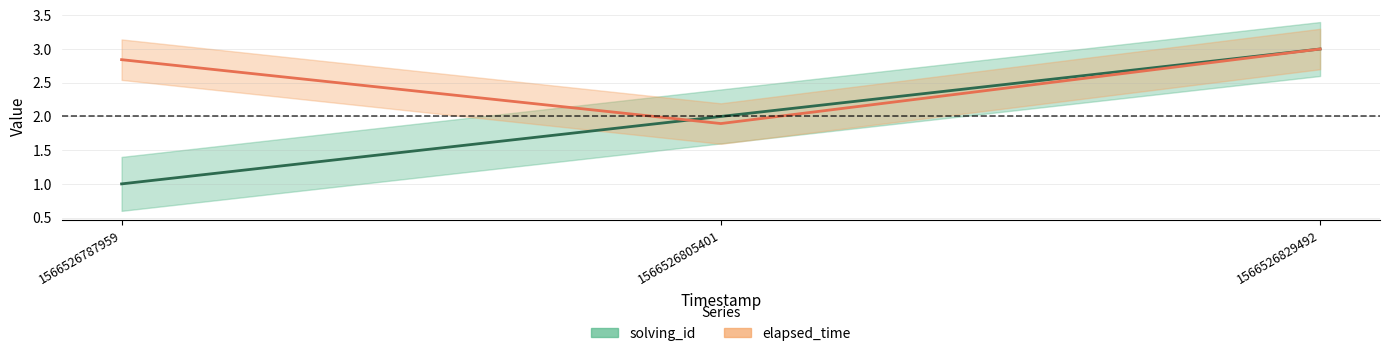

List the series in order of their peak value, lowest first.

solving_id, elapsed_time